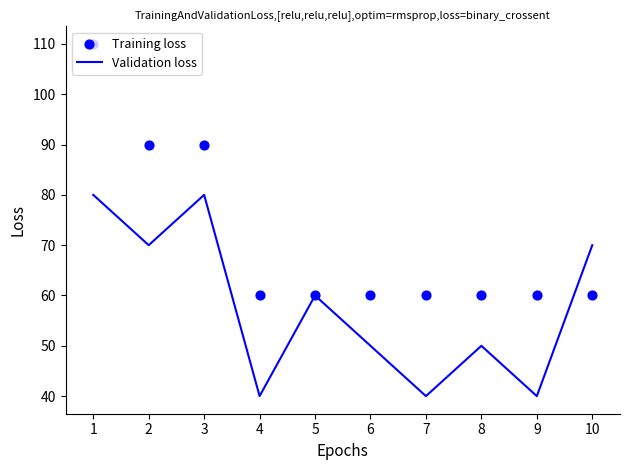

Which series has the widest spread of Y values?

Training loss